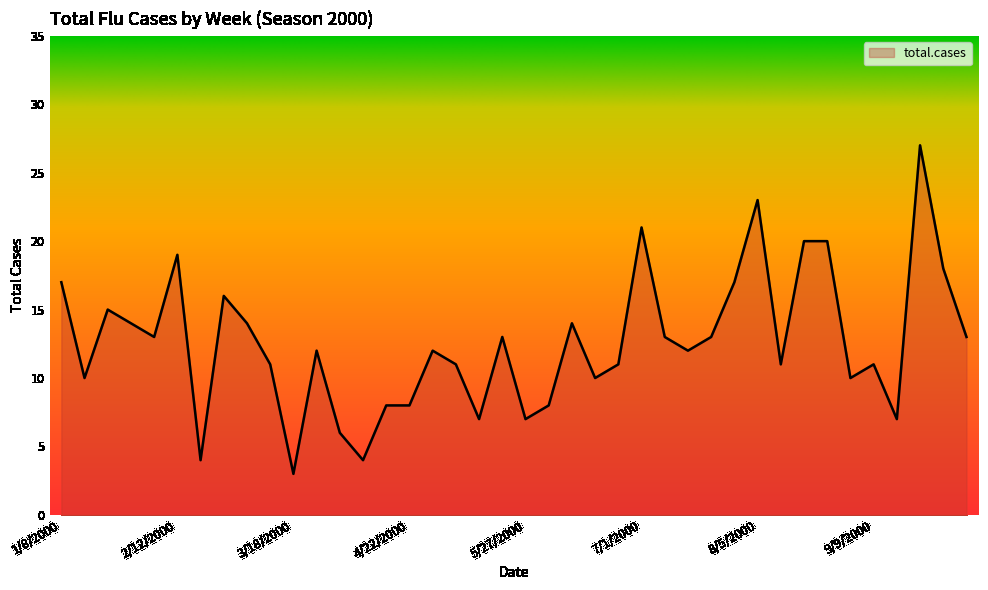

What is the greatest value displayed?

27